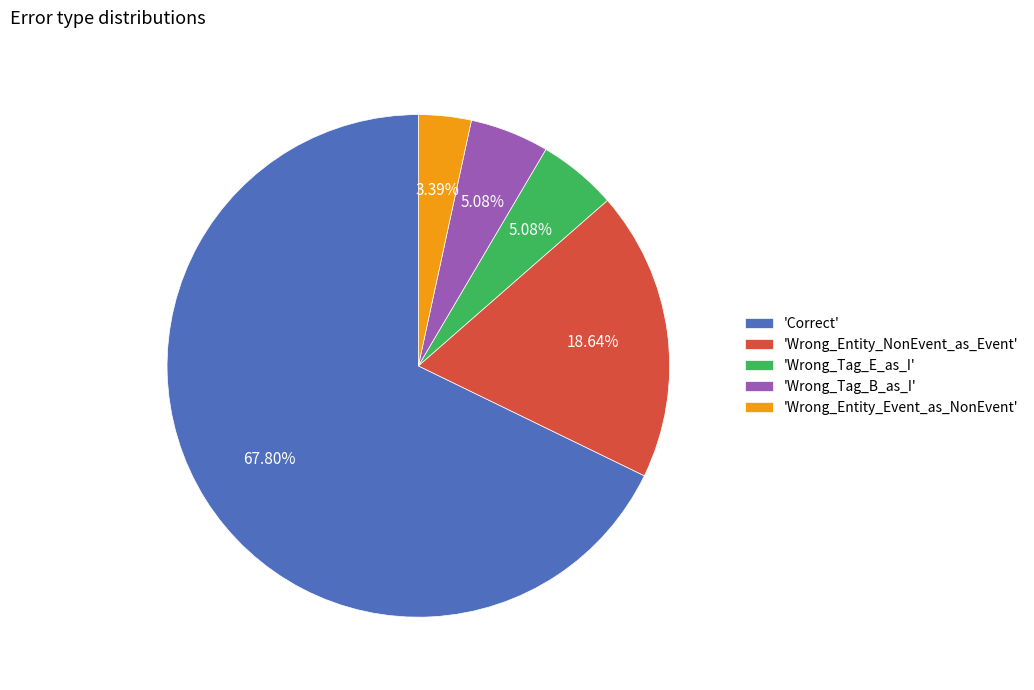

Which has a higher value, 'Wrong_Tag_E_as_I' or 'Wrong_Entity_Event_as_NonEvent'?

'Wrong_Tag_E_as_I'